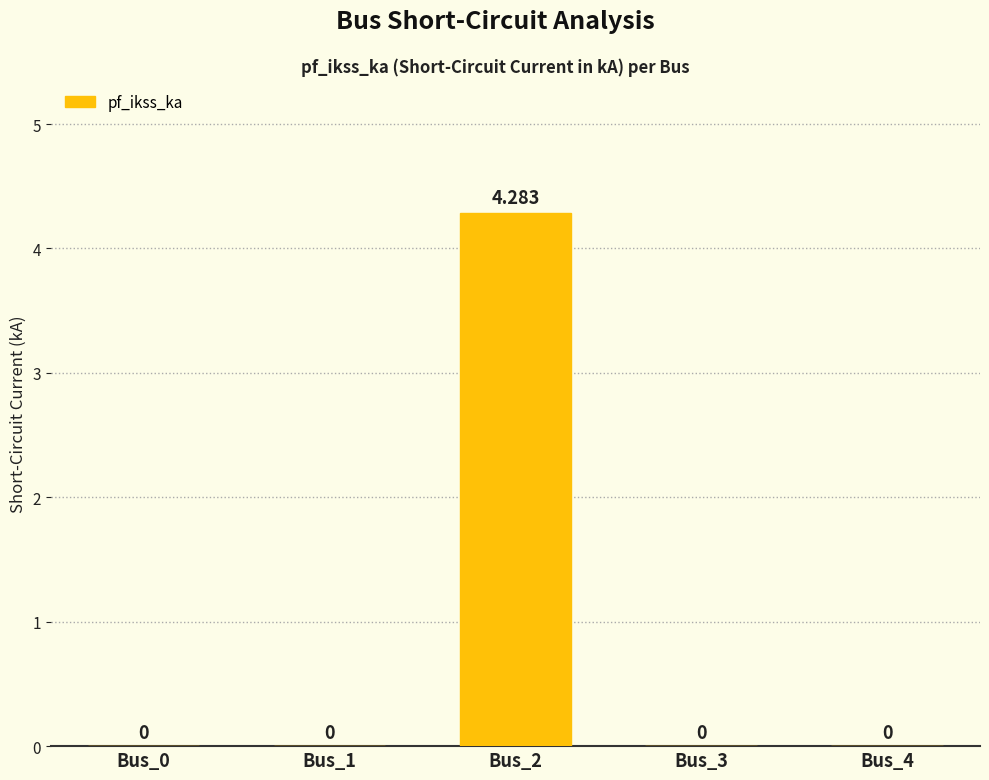

Does the chart contain stacked bars?

No